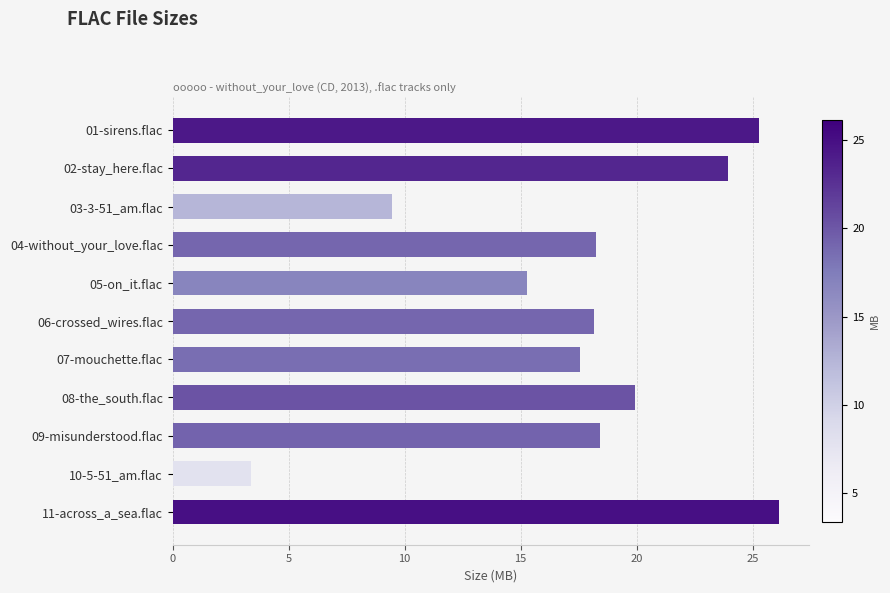

Approximately how many times larger is the value at 08-the_south.flac compared to 10-5-51_am.flac?

5.9